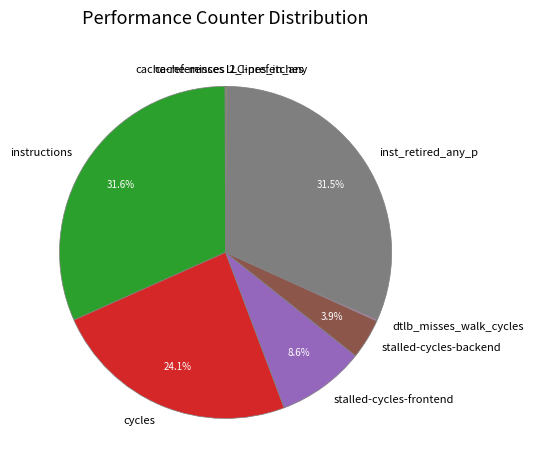

Approximately how many times larger is the value at stalled-cycles-frontend compared to cycles?

0.4